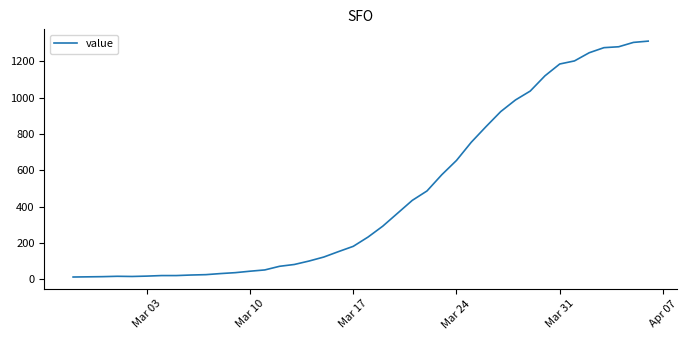

What is the maximum value shown in the chart?

1312